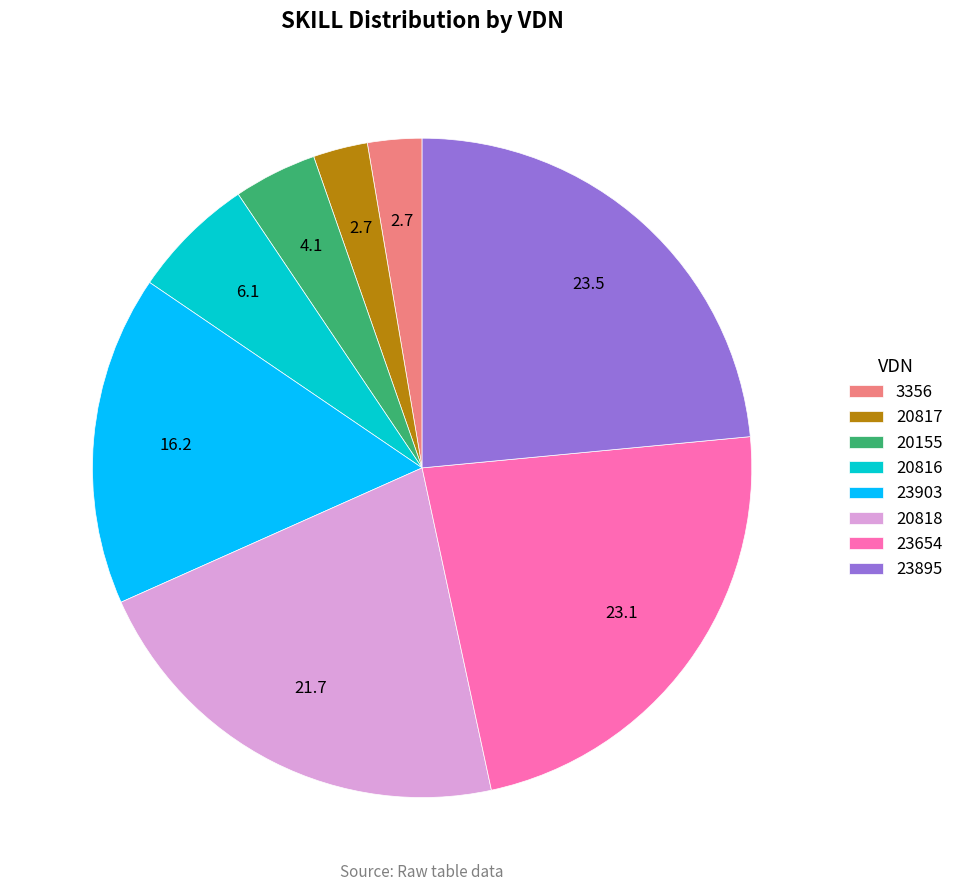

Is 23903 the majority of the pie?

No